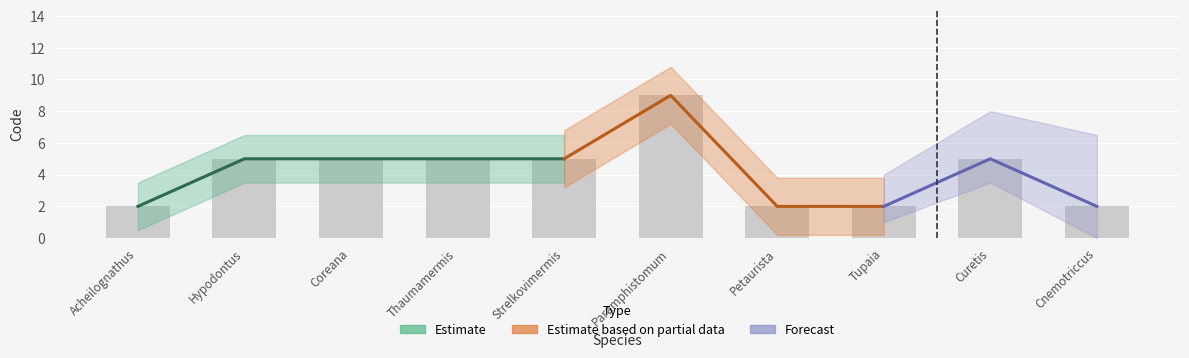

What is the maximum value shown in the chart?

9